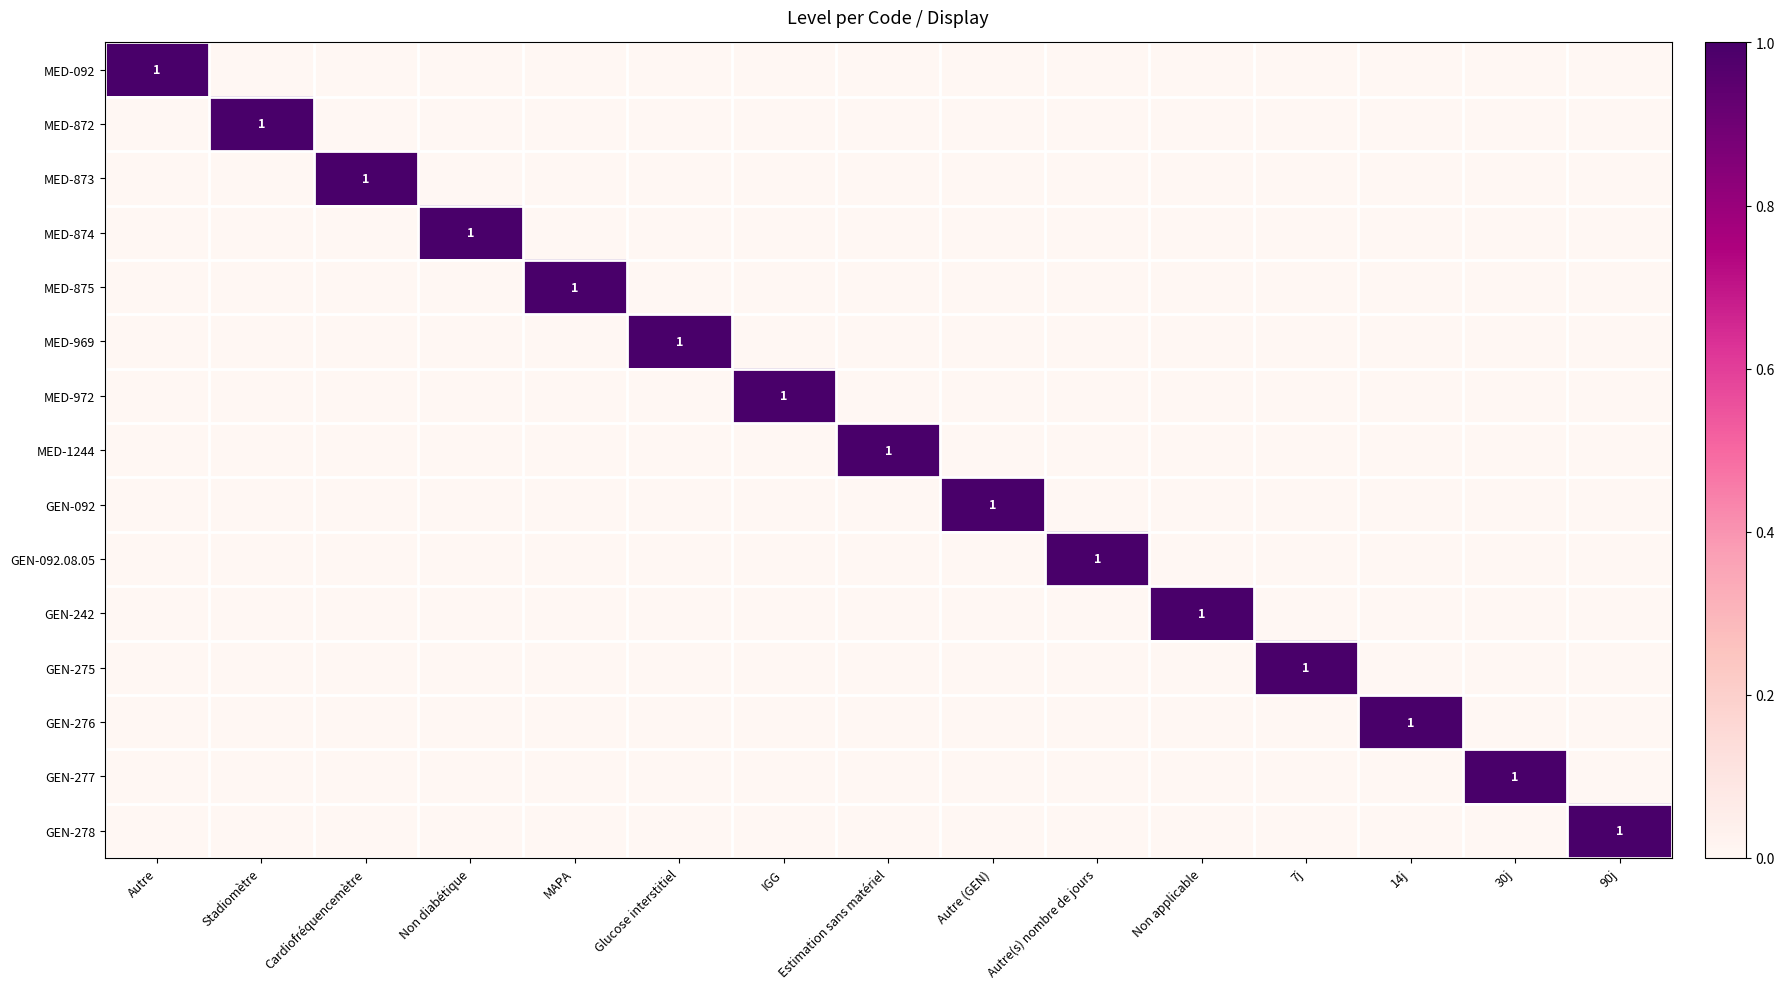

What is the highest value of the MED-874 series?

1